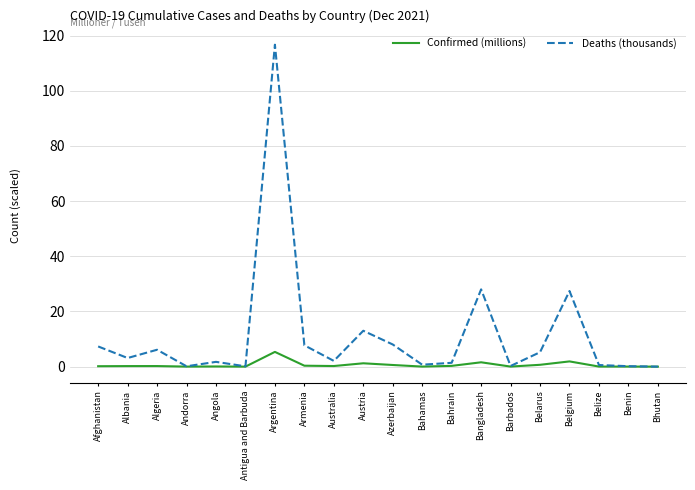

What position from the left is Bahrain?

13